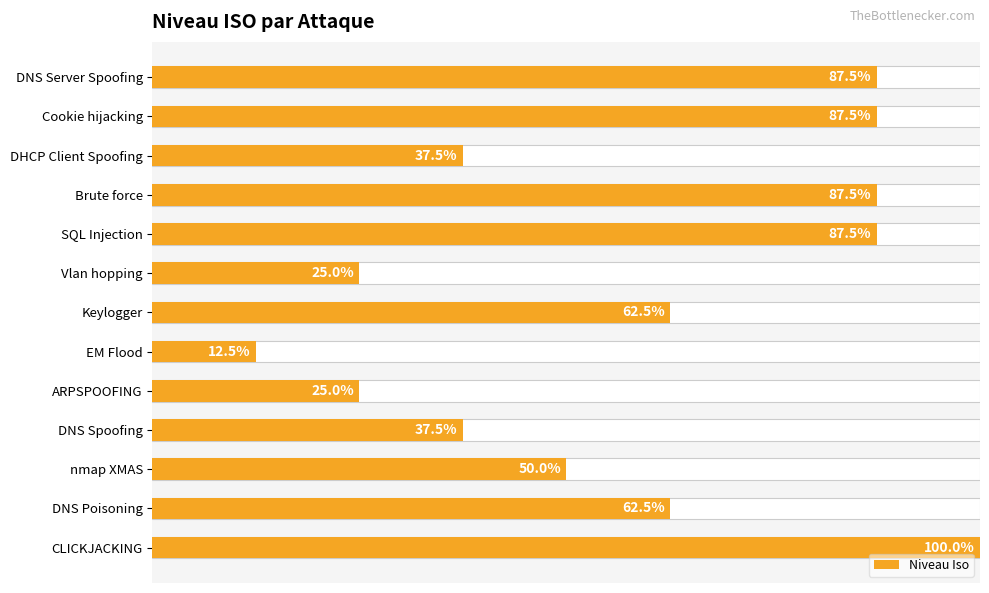

Count the values in the range 3 to 7.

9